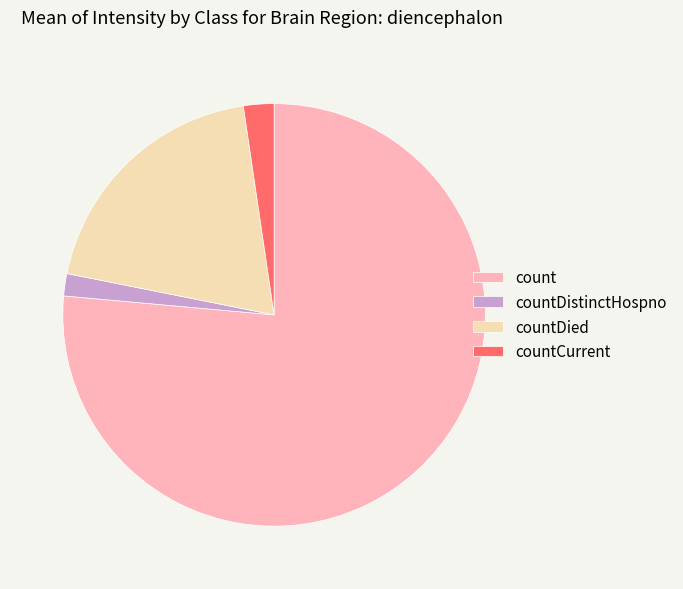

Do countDistinctHospno and countCurrent together represent more than half of the pie?

No